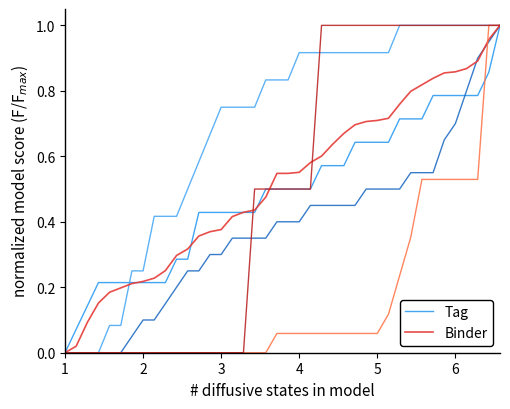

True or false: Tag has a value of 0.2 at 4.

False